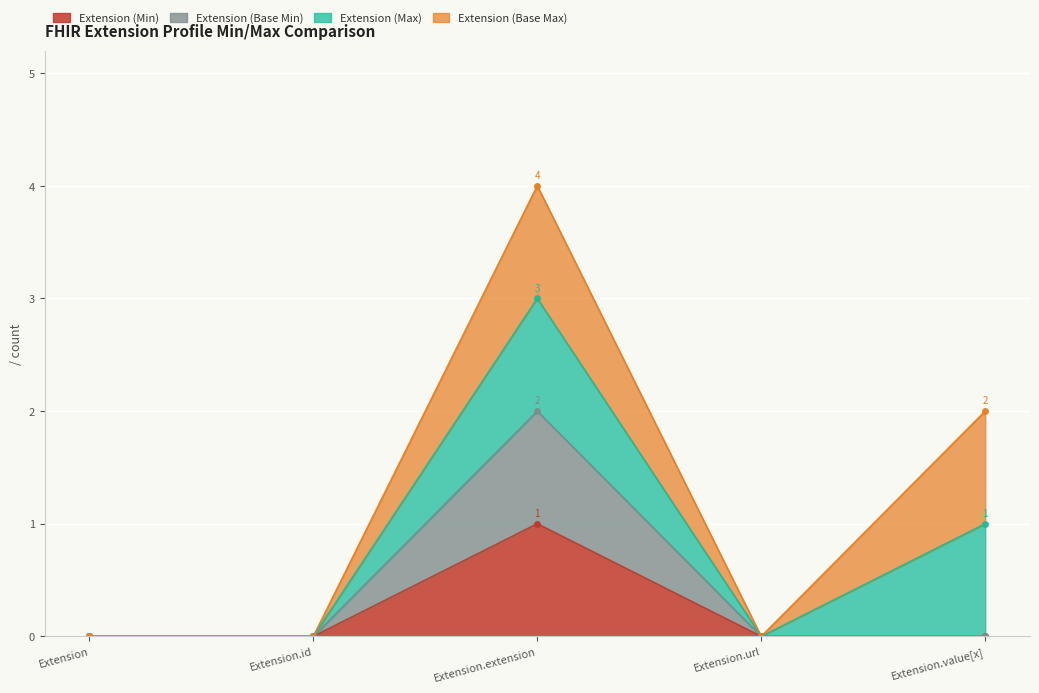

The Extension (Min) series shows -1 at Extension.value[x]. True or false?

False